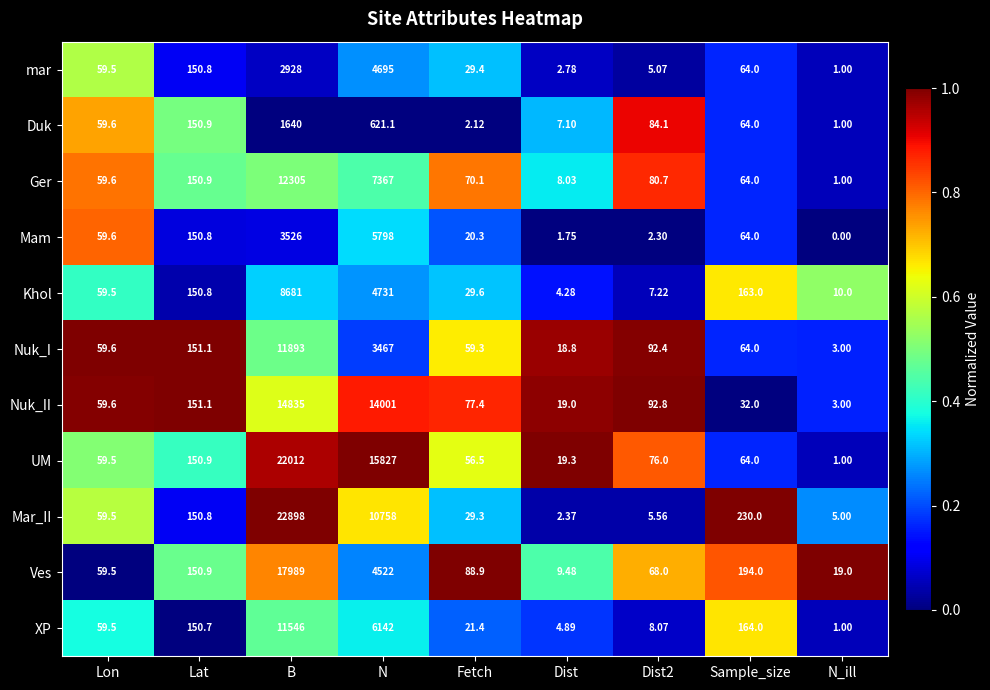

Which series has the widest spread of values?

Mar_II